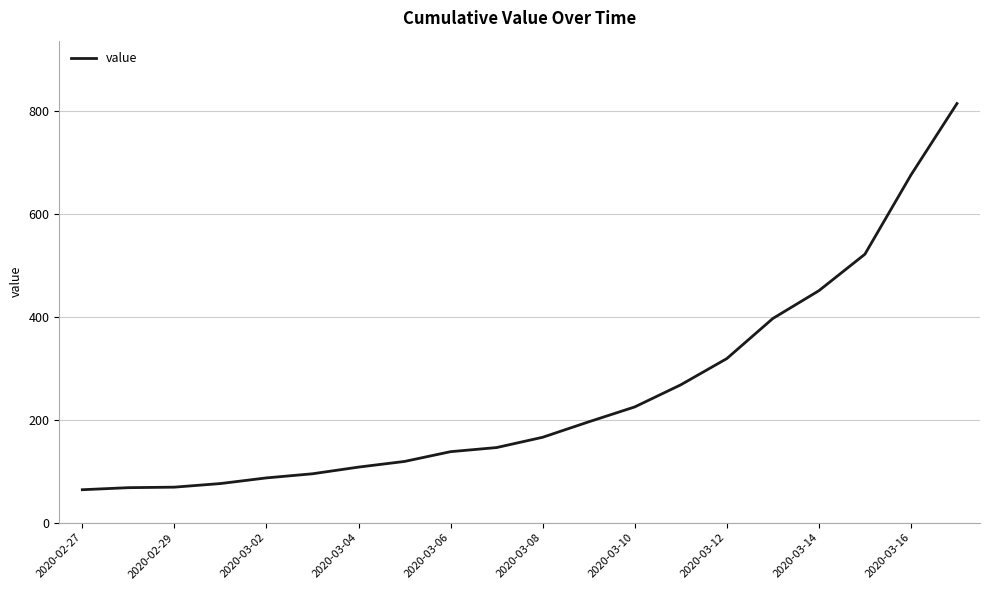

What is the minimum value shown in the chart?

64